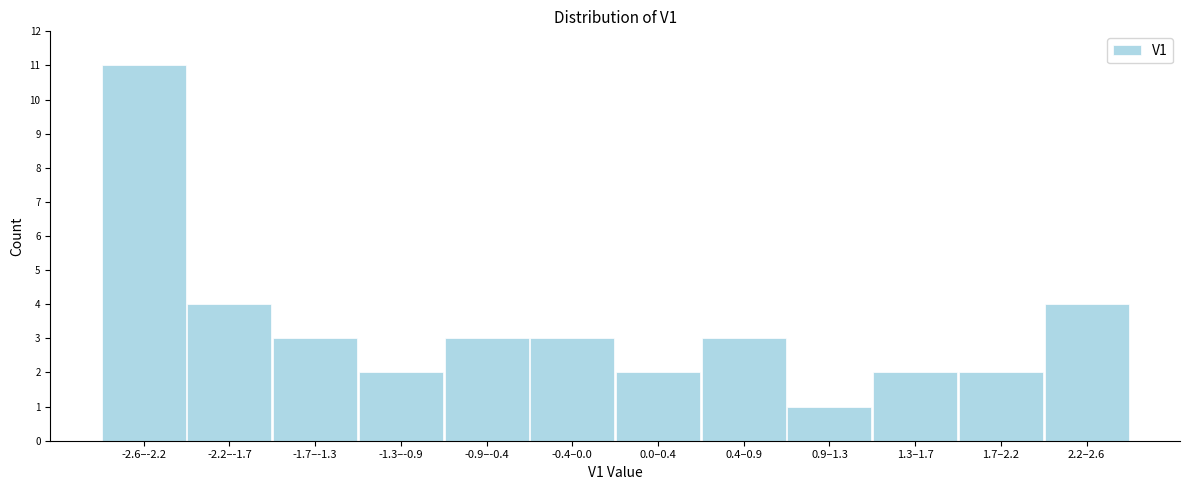

Reading right to left, list all the values displayed in this chart.

2.2–2.6=4	1.7–2.2=2	1.3–1.7=2	0.9–1.3=1	0.4–0.9=3	0.0–0.4=2	-0.4–0.0=3	-0.9–-0.4=3	-1.3–-0.9=2	-1.7–-1.3=3	-2.2–-1.7=4	-2.6–-2.2=11